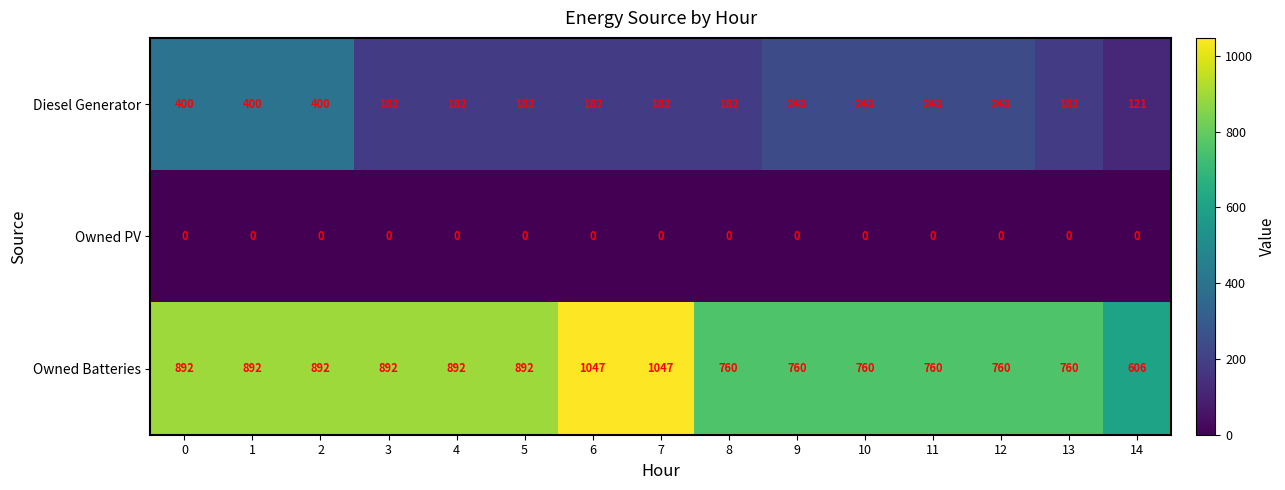

The value of Diesel Generator at 5 is 182. True or false?

True